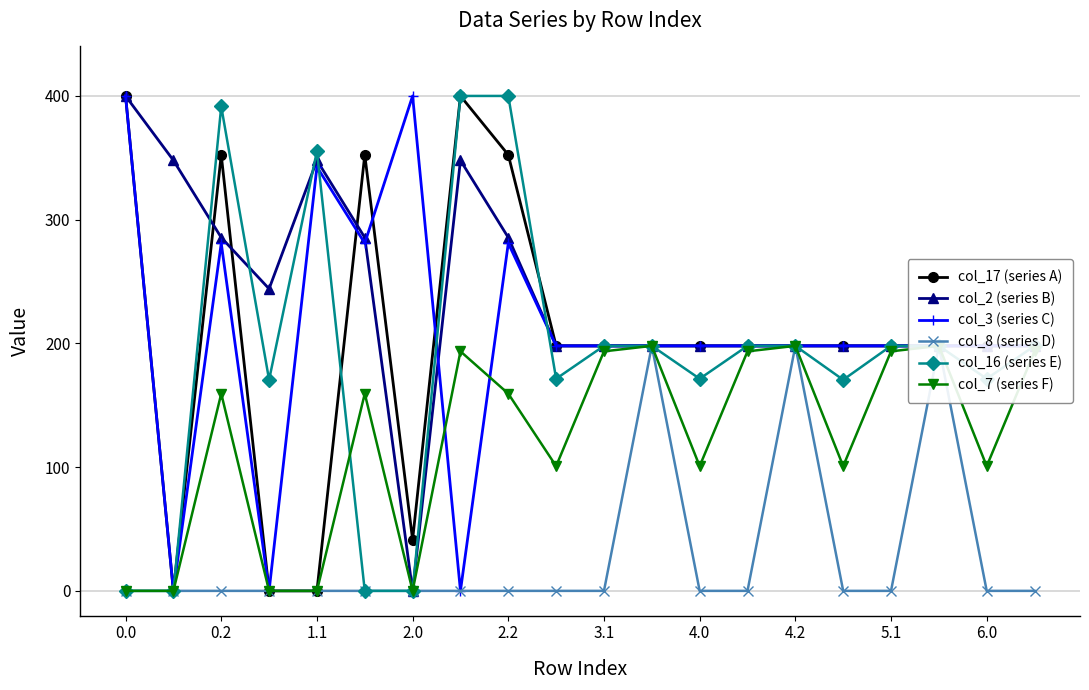

Reading left to right, extract all data points from this chart.

col_17 (series A): 400.0	0.0	352.4	0.0	0.0	352.4	41.3	400.0	352.4	198.0	198.0	198.0	198.0	198.0	198.0	198.0	198.0	198.0	198.0	198.0
col_2 (series B): 400.0	347.9	285.5	244.1	347.9	285.5	0.0	347.9	285.5	198.0	198.0	198.0	198.0	198.0	198.0	198.0	198.0	198.0	198.0	198.0
col_3 (series C): 400.0	0.0	281.0	0.0	342.7	281.0	400.0	0.0	281.0	198.0	198.0	198.0	198.0	198.0	198.0	198.0	198.0	198.0	198.0	198.0
col_8 (series D): 0.0	0.0	0.0	0.0	0.0	0.0	0.0	0.0	0.0	0.0	0.0	198.0	0.0	0.0	198.0	0.0	0.0	198.0	0.0	0.0
col_16 (series E): 0.0	0.0	391.5	170.6	355.4	0.0	0.0	400.0	400.0	171.4	198.0	198.0	171.4	198.0	198.0	170.6	198.0	198.0	171.4	198.0
col_7 (series F): 0.0	0.0	159.4	0.0	0.0	159.4	0.0	193.6	159.4	100.8	193.6	198.0	100.8	193.6	198.0	100.8	193.6	198.0	100.8	193.6